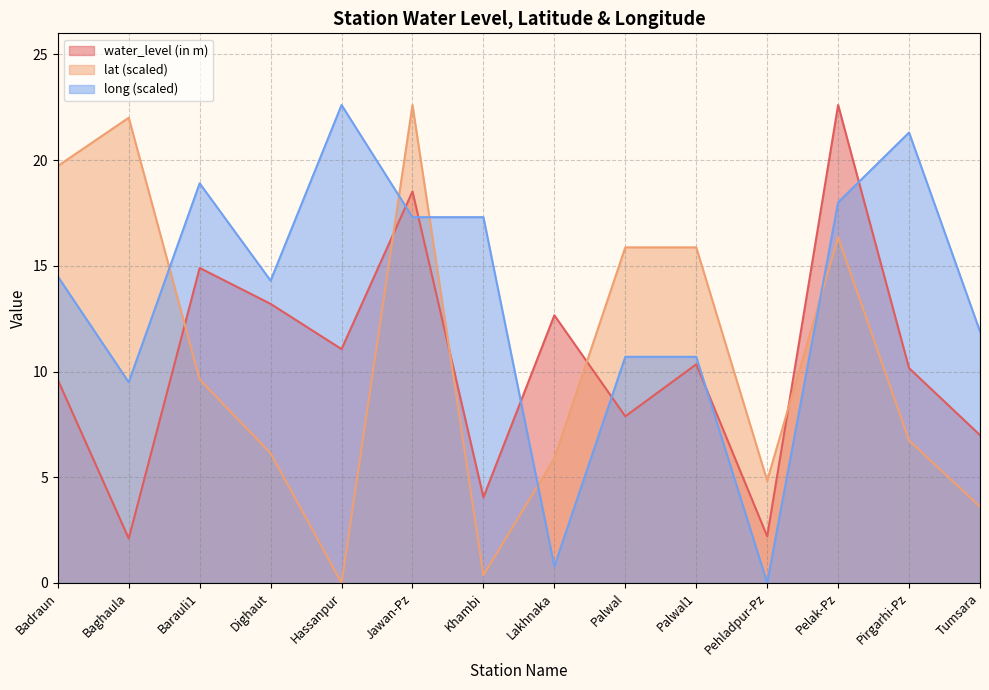

Where do water_level (in m) and long first cross each other?

Hassanpur and Jawan-Pz